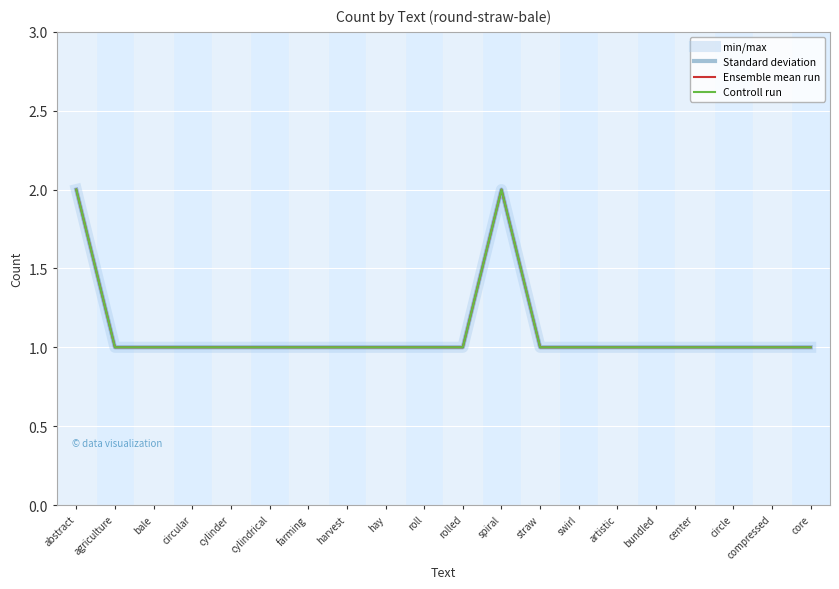

How many interior local peaks does the Ensemble mean run series have?

1